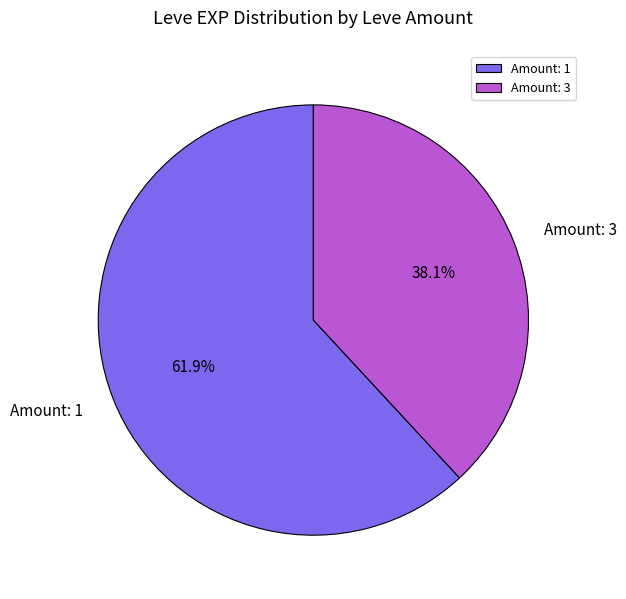

Which has a higher value, Amount: 3 or Amount: 1?

Amount: 1